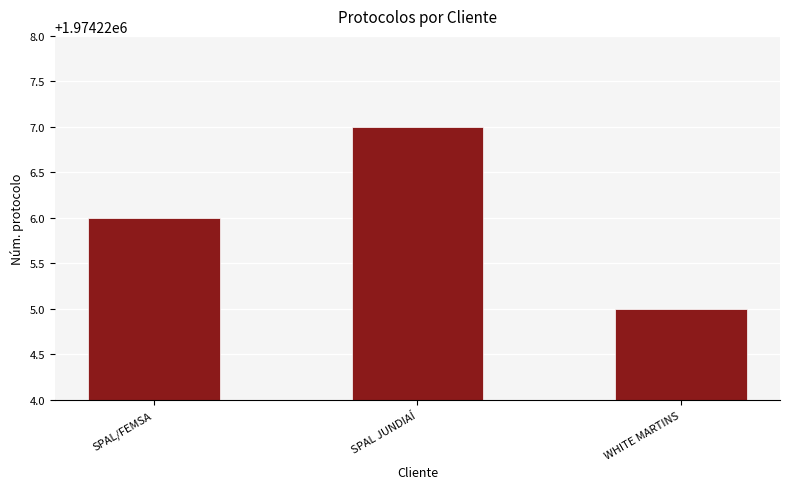

What position from the left is SPAL/FEMSA?

1